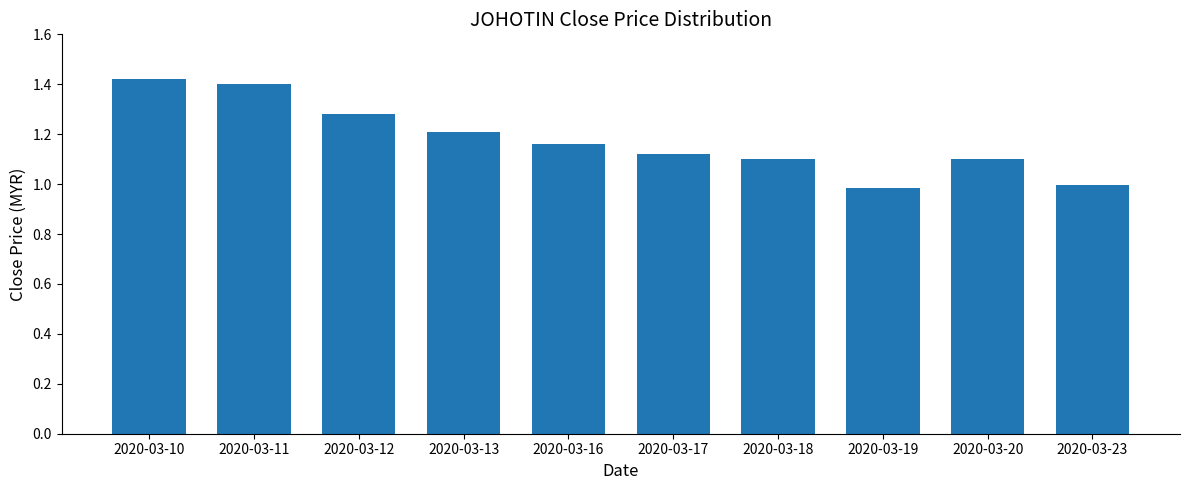

The chart shows a value of 0.7 at 2020-03-20. True or false?

False